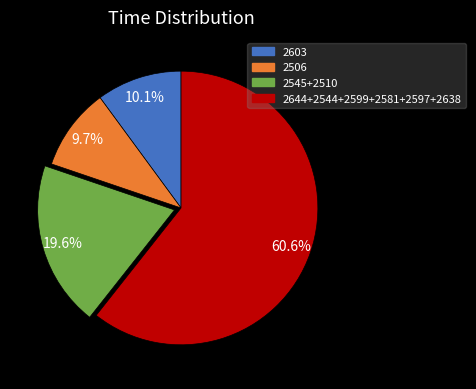

Does any single category account for the majority?

Yes